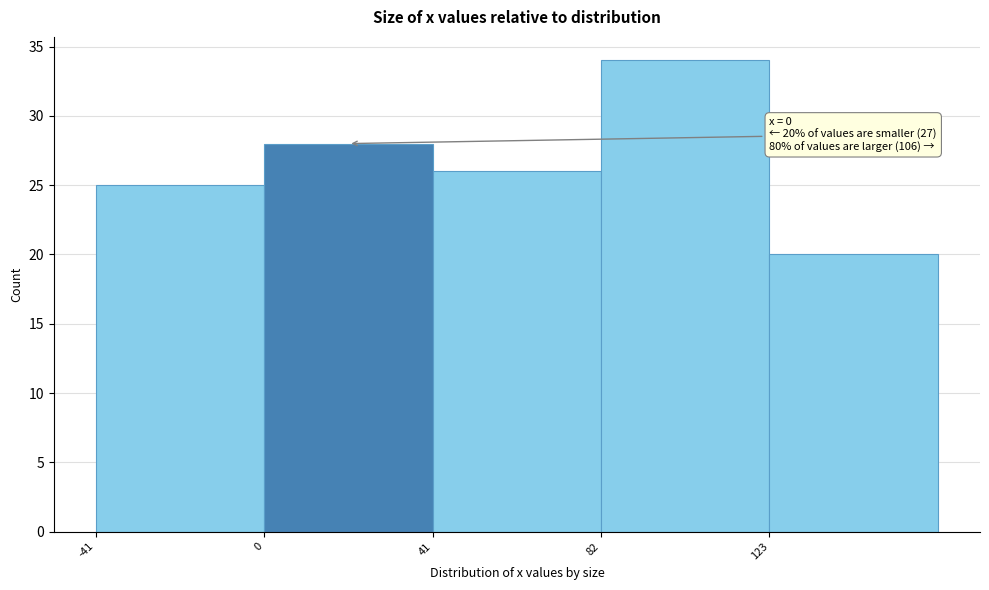

Which range on the x-axis has the tallest bar?

82 to 123